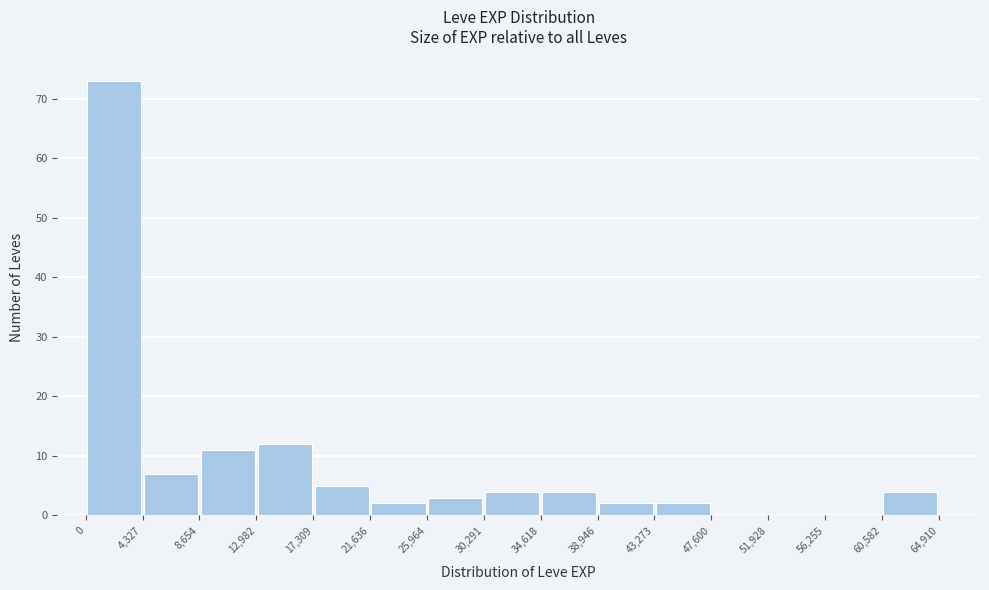

Over which range of the x-axis is the bar tallest?

0 to 4,327